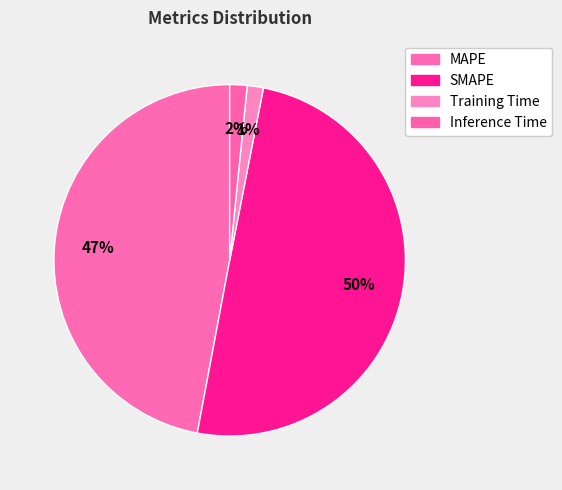

Count the number of slices in the pie.

4